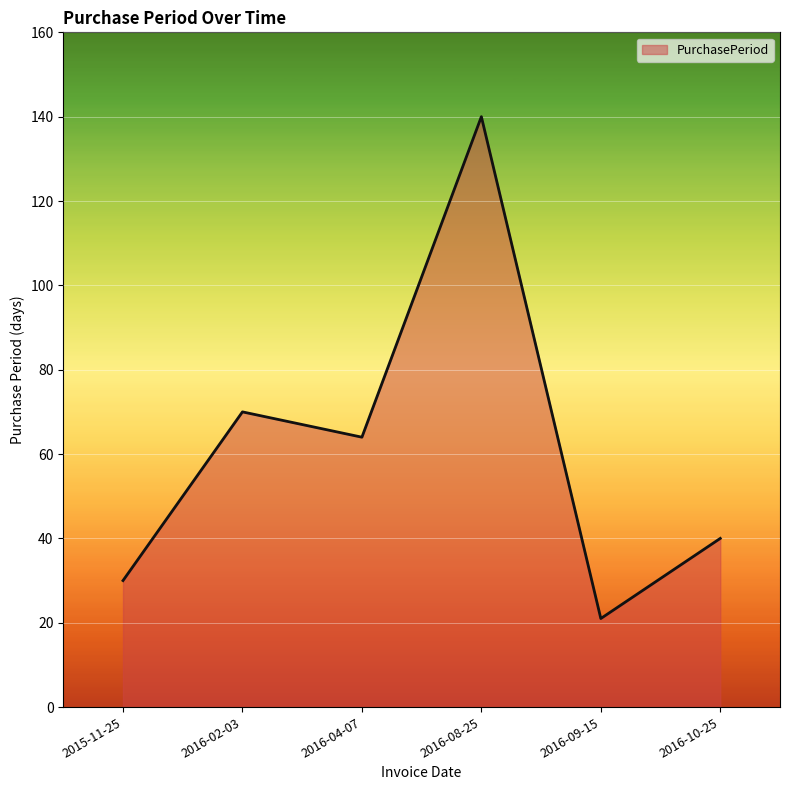

At which label is the value closest to 80?

2016-02-03